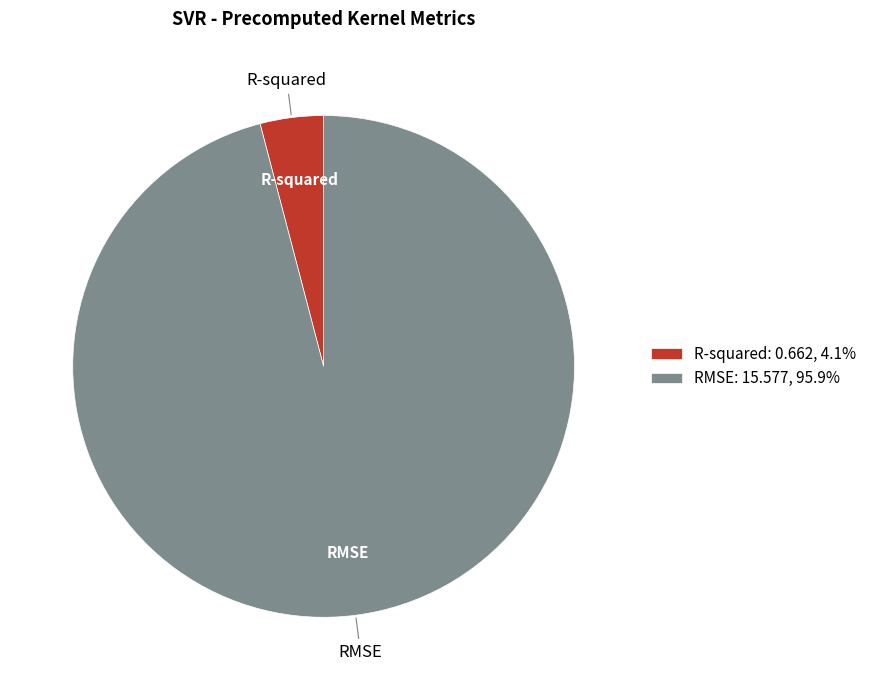

Does any single category account for the majority?

Yes